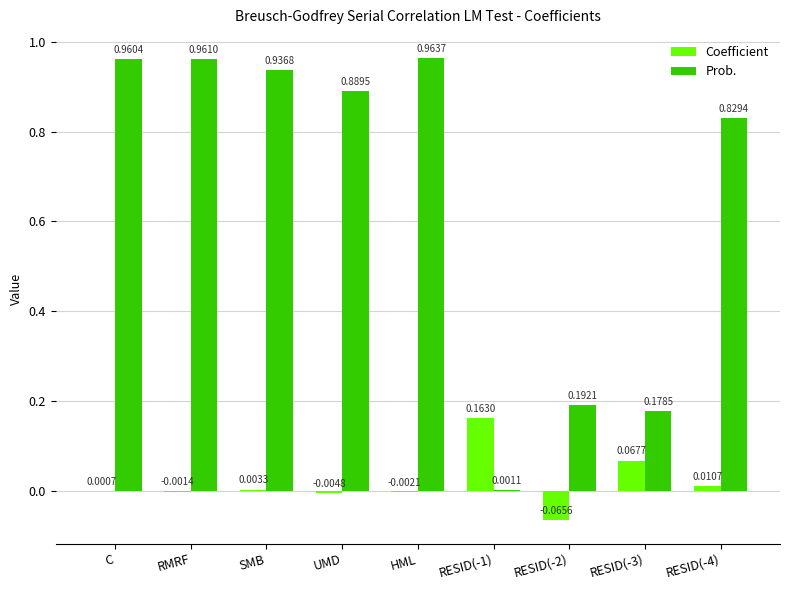

Which category has the highest value in the Prob. series?

HML